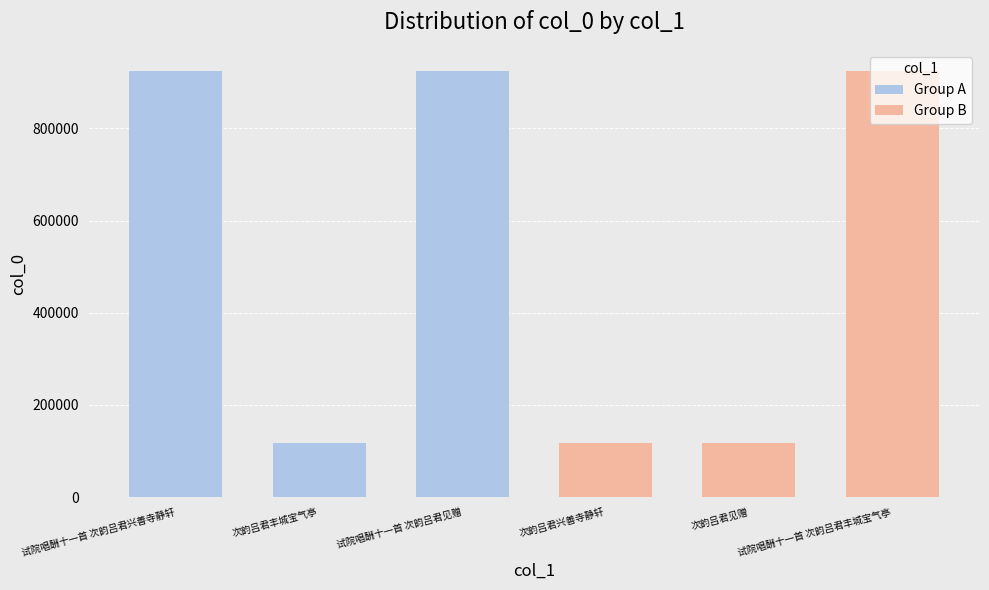

Reading right to left, list all the values displayed in this chart.

试院唱酬十一首 次韵吕君丰城宝气亭=924082	次韵吕君见赠=117875	次韵吕君兴善寺静轩=118185	试院唱酬十一首 次韵吕君见赠=924088	次韵吕君丰城宝气亭=118372	试院唱酬十一首 次韵吕君兴善寺静轩=924089